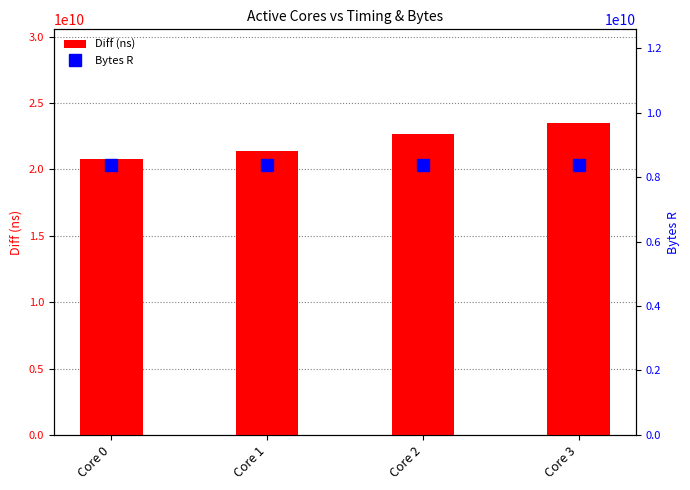

How many values in the Diff (ns) series exceed 22669347118?

1